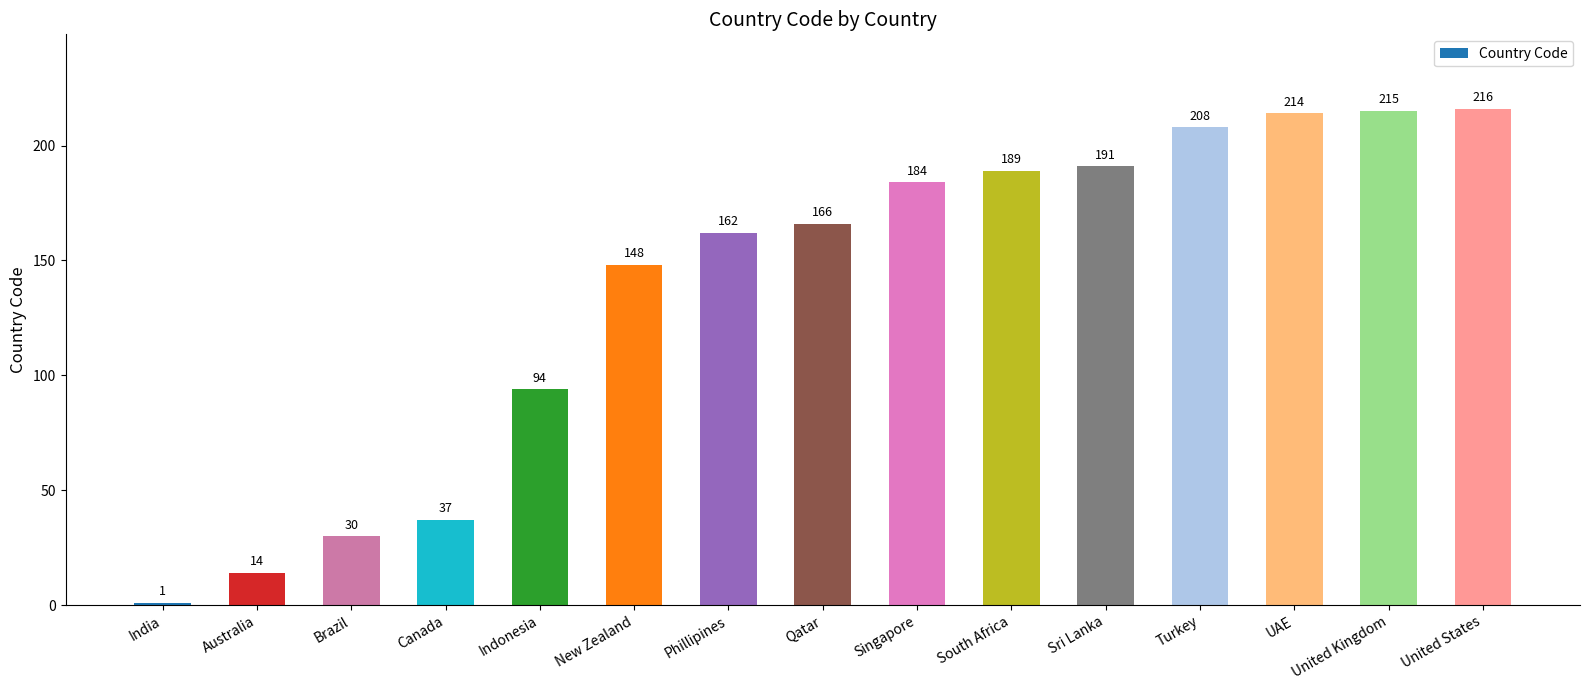

How many series are shown in this chart?

1